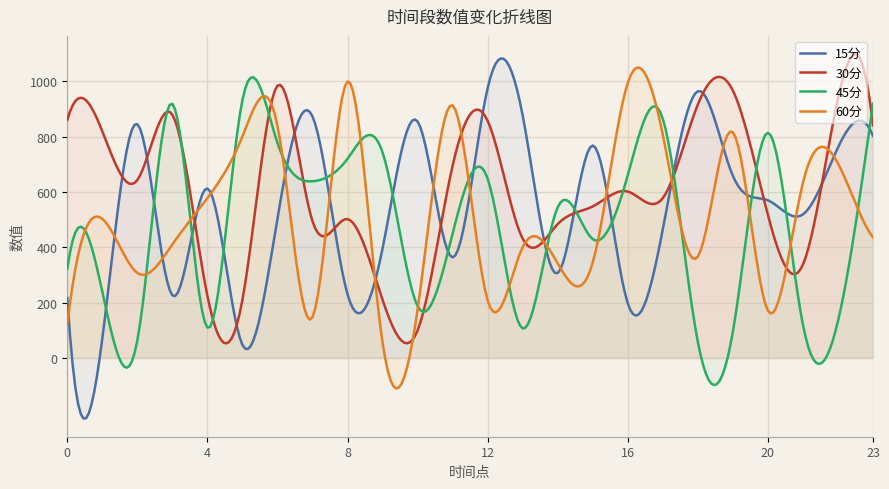

Reading left to right, what are all the values shown in this chart?

15分: 0=216.5	1=69.8	2=845.2	3=226.1	4=612.7	5=46.7	6=503.9	7=873.4	8=229.8	9=395.8	10=855.1	11=363.5	12=976.0	13=876.5	14=306.8	15=768.1	16=197.1	17=465.2	18=964.5	19=658.5	20=570.0	21=518.9	22=760.9	23=803.3
30分: 0=861.0	1=819.6	2=643.5	3=879.5	4=224.1	5=210.3	6=984.8	7=494.3	8=501.9	9=209.7	10=99.3	11=695.2	12=857.5	13=430.9	14=484.0	15=547.9	16=601.6	17=578.0	18=916.6	19=967.0	20=517.0	21=337.5	22=937.5	23=840.8
45分: 0=322.5	1=239.5	2=63.1	3=919.0	4=109.4	5=933.0	6=777.6	7=638.9	8=720.3	9=743.1	10=187.1	11=449.6	12=648.0	13=106.3	14=544.9	15=429.6	16=661.0	17=864.8	18=57.8	19=94.6	20=814.1	21=119.6	22=132.7	23=920.2
60分: 0=120.0	1=502.8	2=307.2	3=410.5	4=577.9	5=801.1	6=839.0	7=146.8	8=999.8	9=54.9	10=174.9	11=913.3	12=207.7	13=400.4	14=341.7	15=345.2	16=994.9	17=807.1	18=366.5	19=816.2	20=170.9	21=633.4	22=703.5	23=435.9